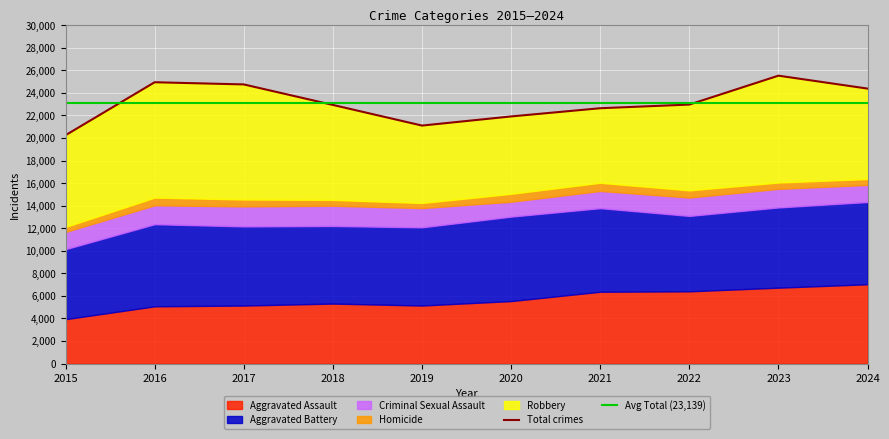

What is the difference between the second highest and second lowest values in the Criminal Sexual Assault series?

260